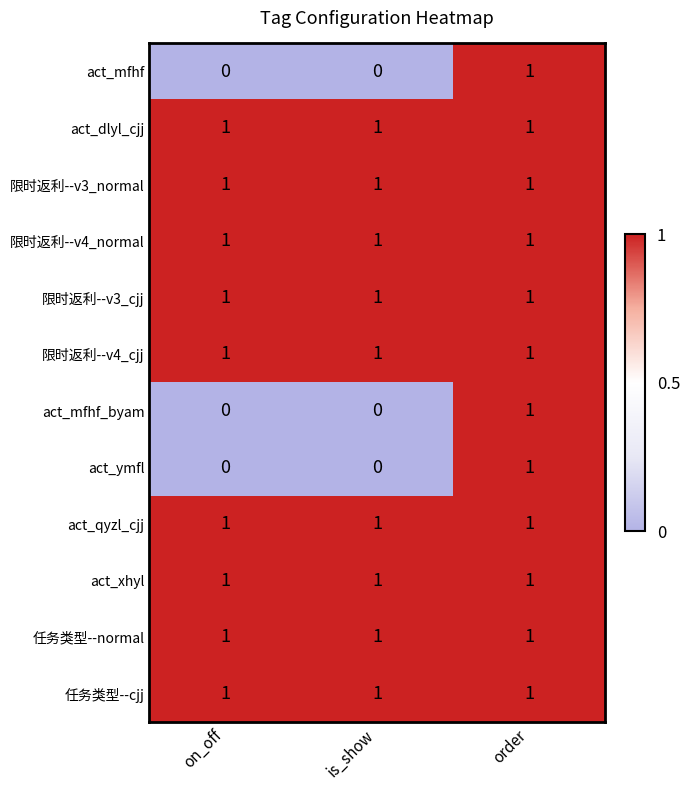

What is the total value across all series at is_show?

9